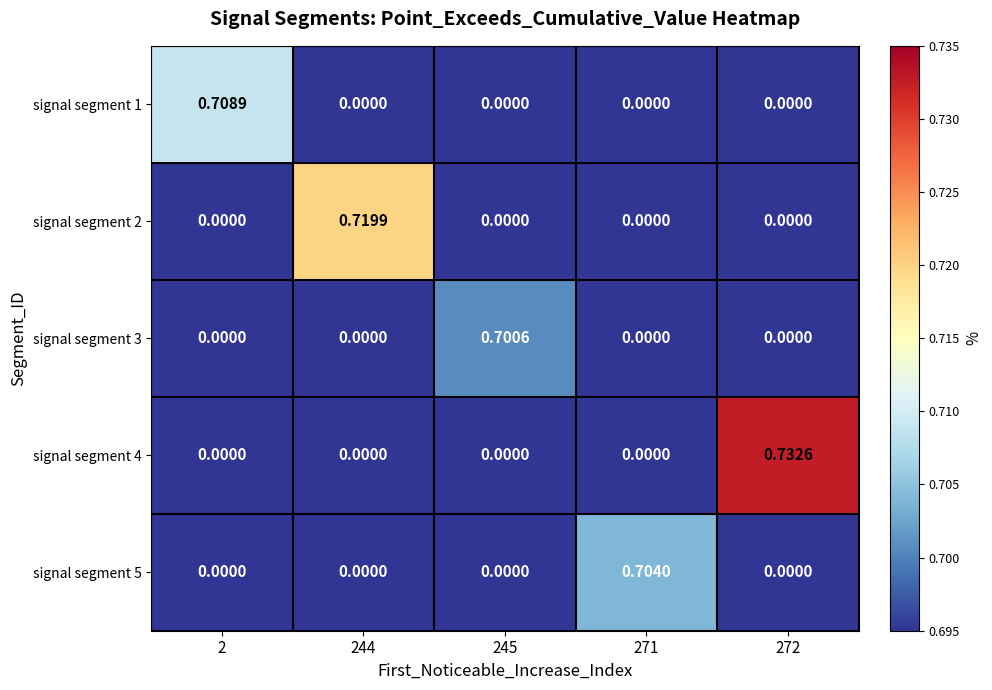

What is the spread (max minus min) of values at 271?

0.7